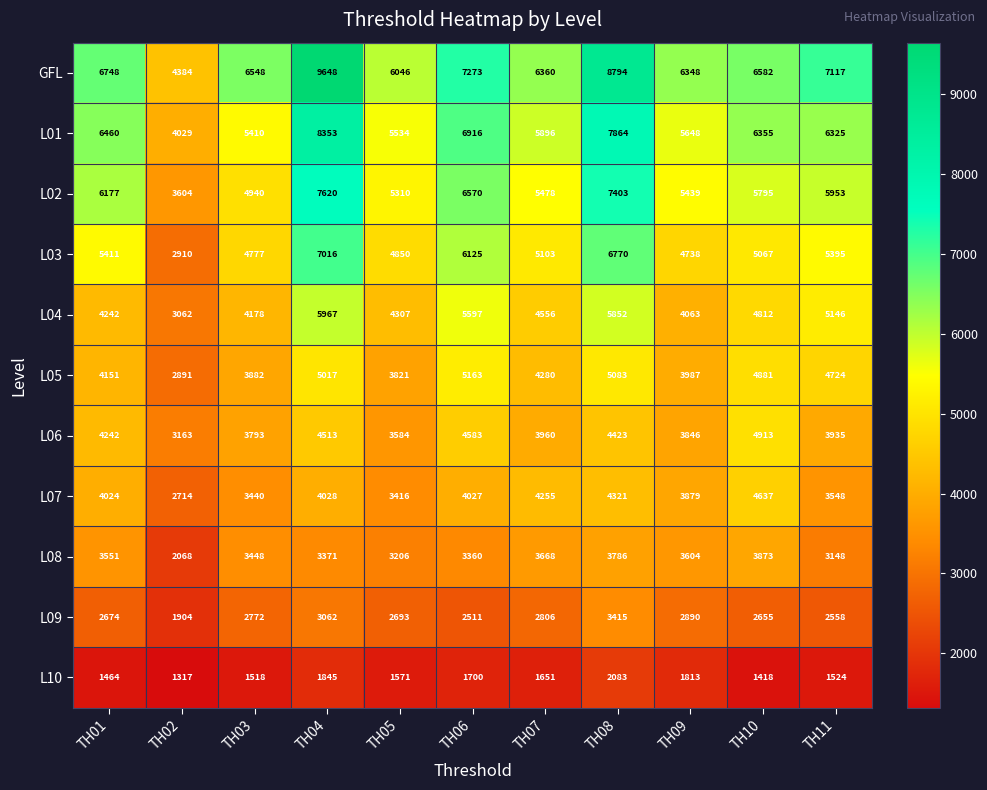

Between TH03 and TH08, which series saw the biggest shift?

L02